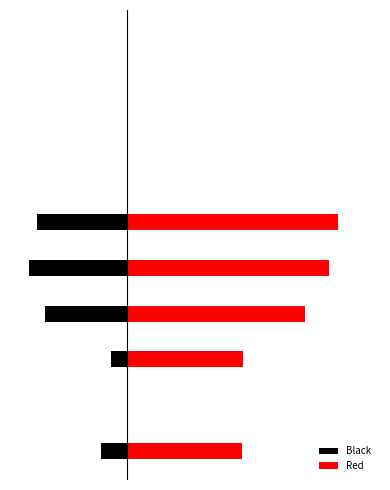

How many data points does each series have?

10